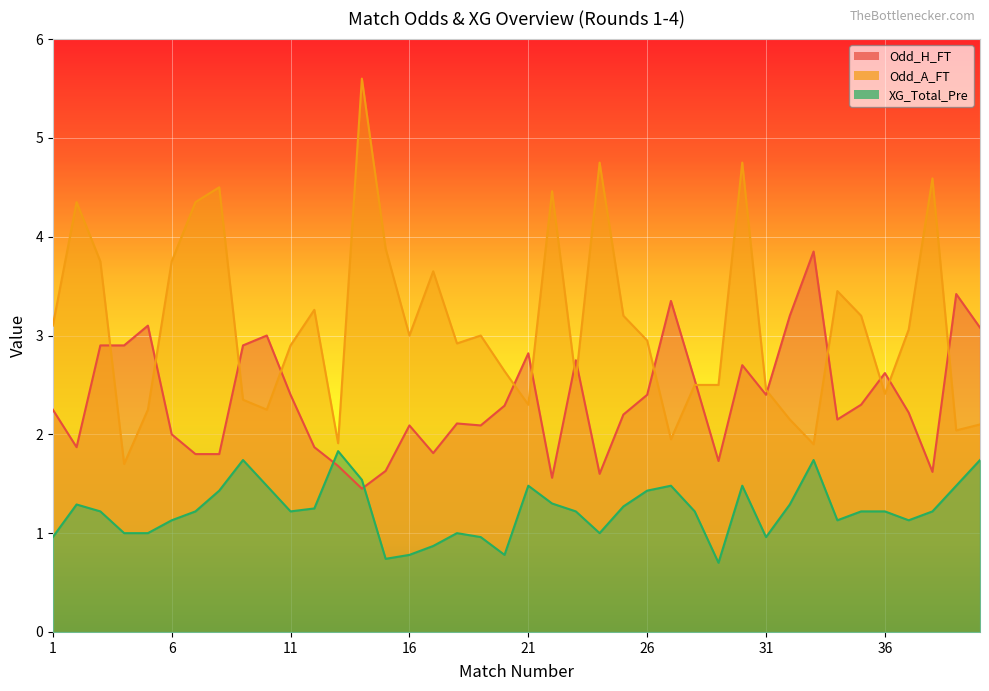

Reading left to right, transcribe all the data shown in this chart.

Odd_H_FT: 1=2.2	2=1.9	3=2.9	4=2.9	5=3.1	6=2.0	7=1.8	8=1.8	9=2.9	10=3.0	11=2.4	12=1.9	13=1.7	14=1.4	15=1.6	16=2.1	17=1.8	18=2.1	19=2.1	20=2.3	21=2.8	22=1.6	23=2.8	24=1.6	25=2.2	26=2.4	27=3.4	28=2.5	29=1.7	30=2.7	31=2.4	32=3.2	33=3.9	34=2.1	35=2.3	36=2.6	37=2.2	38=1.6	39=3.4	40=3.1
Odd_A_FT: 1=3.1	2=4.3	3=3.8	4=1.7	5=2.2	6=3.8	7=4.3	8=4.5	9=2.4	10=2.2	11=2.9	12=3.3	13=1.9	14=5.6	15=3.9	16=3.0	17=3.6	18=2.9	19=3.0	20=2.6	21=2.3	22=4.5	23=2.5	24=4.8	25=3.2	26=3.0	27=1.9	28=2.5	29=2.5	30=4.8	31=2.5	32=2.1	33=1.9	34=3.5	35=3.2	36=2.4	37=3.1	38=4.6	39=2.0	40=2.1
XG_Total_Pre: 1=1.0	2=1.3	3=1.2	4=1.0	5=1.0	6=1.1	7=1.2	8=1.4	9=1.7	10=1.5	11=1.2	12=1.2	13=1.8	14=1.5	15=0.7	16=0.8	17=0.9	18=1.0	19=1.0	20=0.8	21=1.5	22=1.3	23=1.2	24=1.0	25=1.3	26=1.4	27=1.5	28=1.2	29=0.7	30=1.5	31=1.0	32=1.3	33=1.7	34=1.1	35=1.2	36=1.2	37=1.1	38=1.2	39=1.5	40=1.7